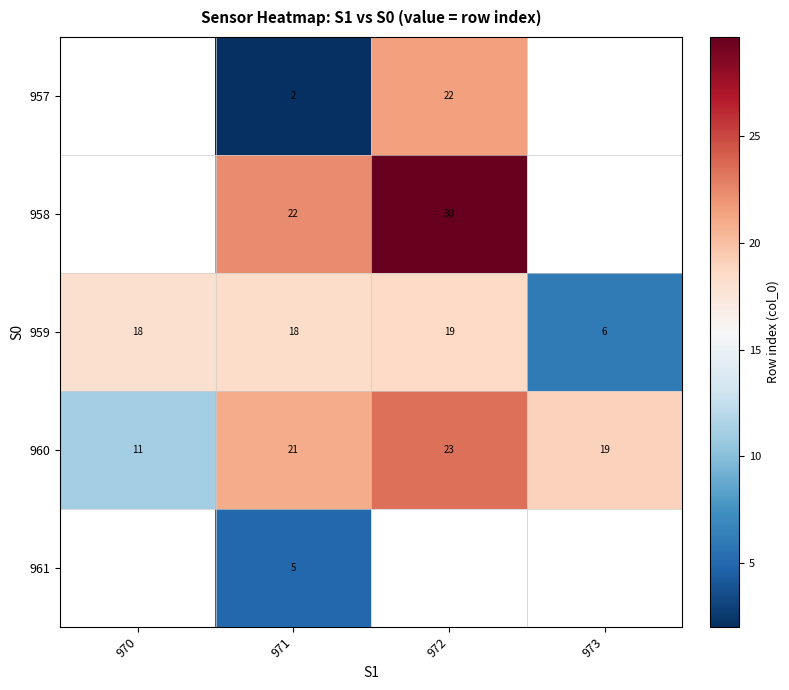

True or false: 960 has a value of 29 at 973.

False